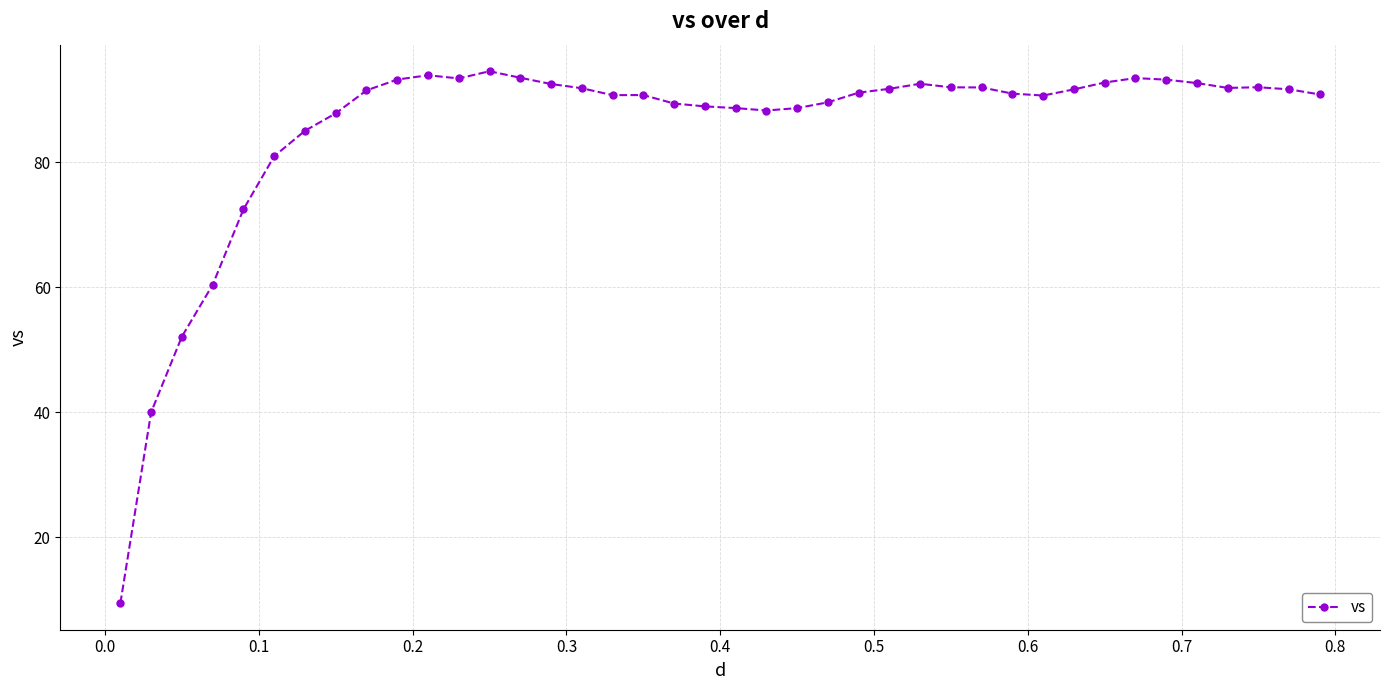

What is the maximum value shown in the chart?

94.5